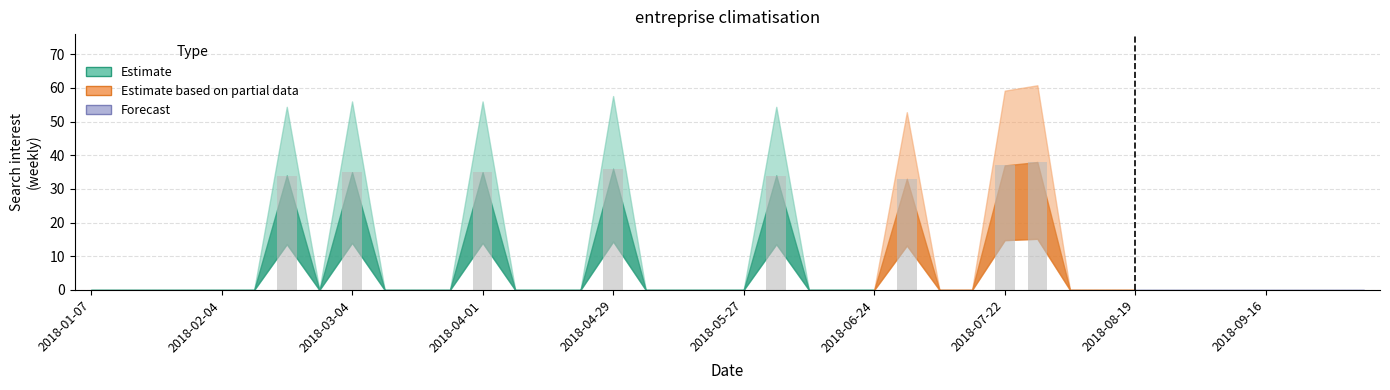

What is the greatest value displayed?

38